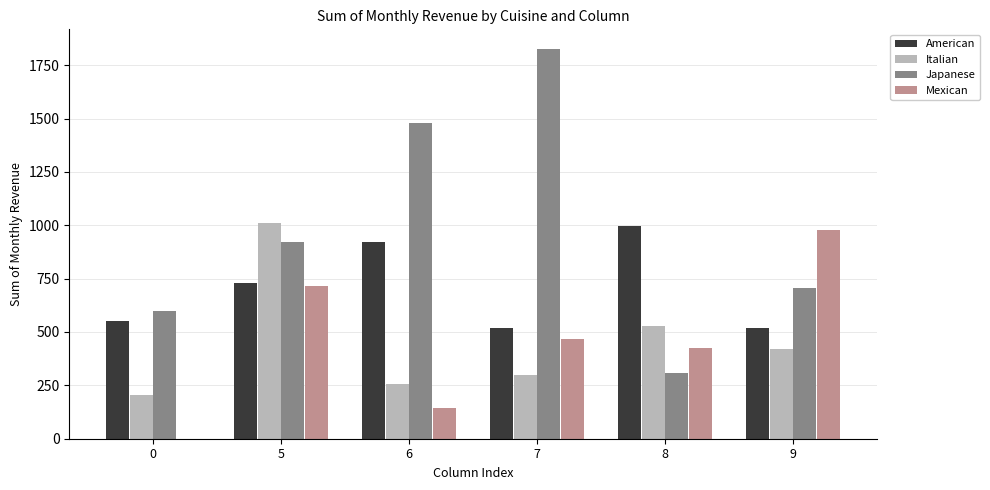

The American series shows 1442.0 at 6. True or false?

False